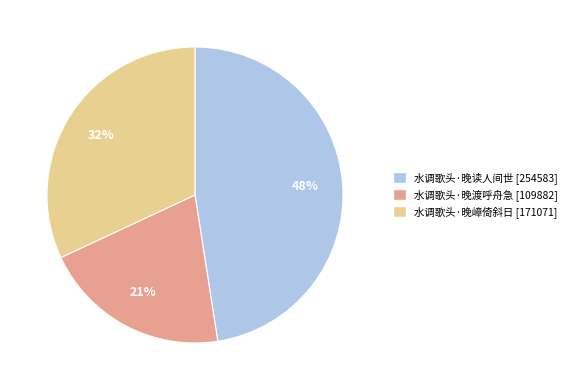

Count the number of slices in the pie.

3